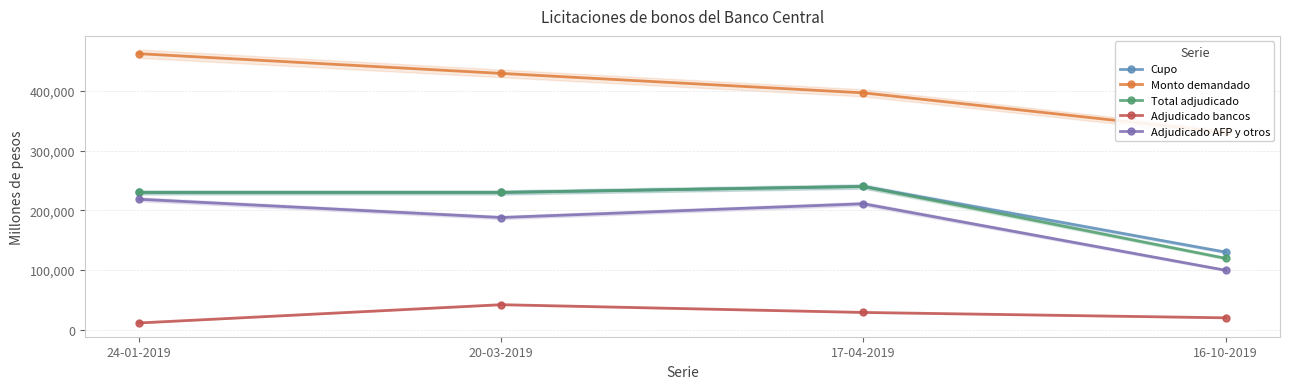

What position from the right is 24-01-2019?

4